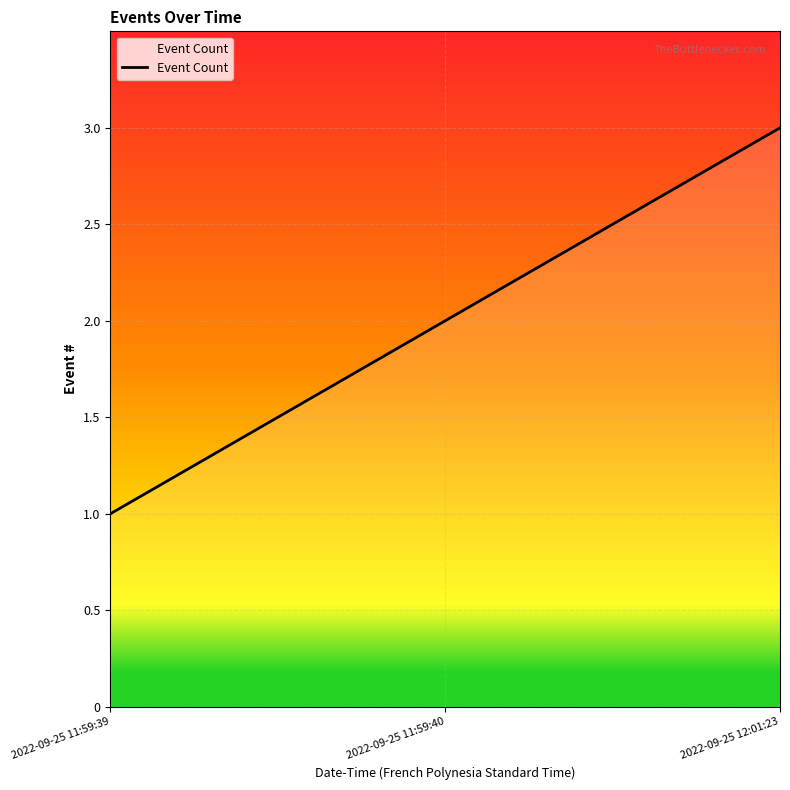

How many categories are shown in the chart?

3